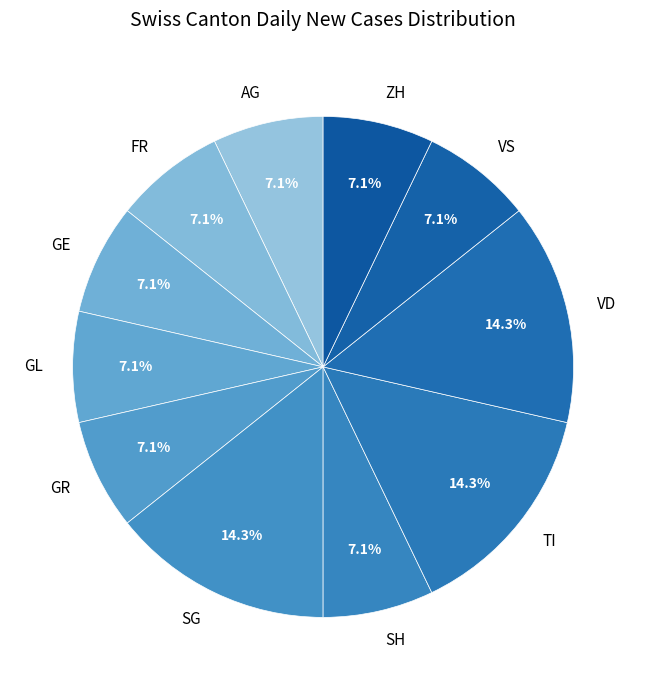

What portion of the pie excludes TI?

85.7%